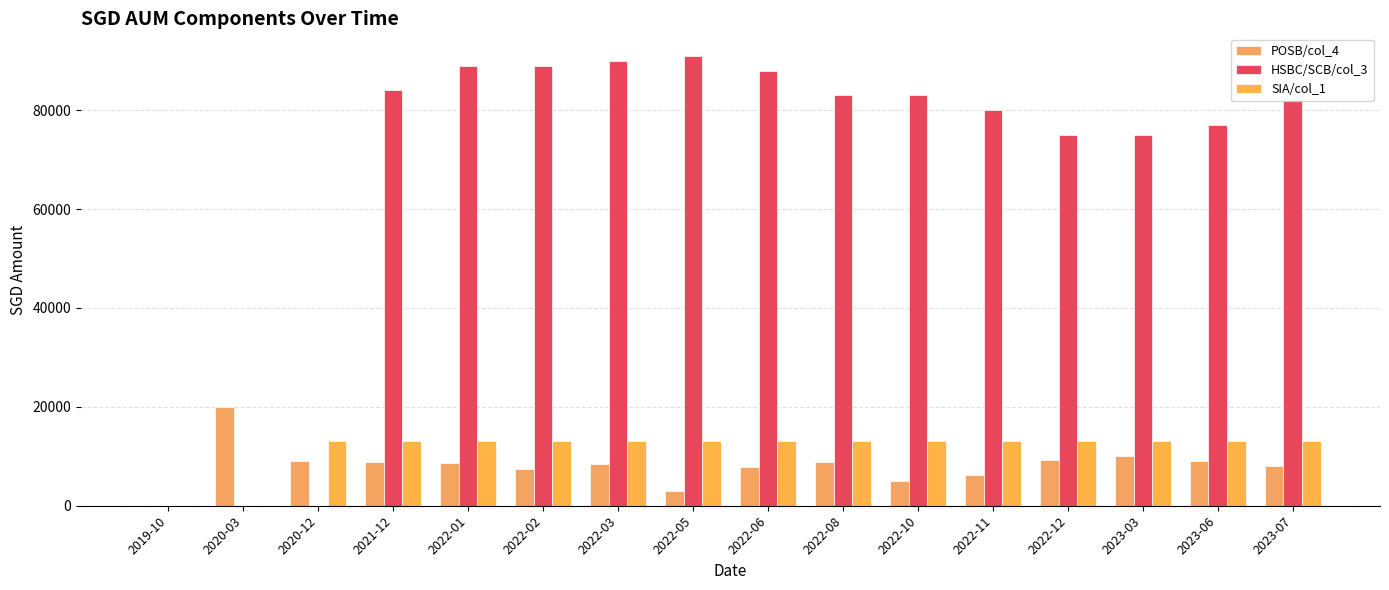

The SIA/col_1 series shows 19755.6 at 2022-10. True or false?

False